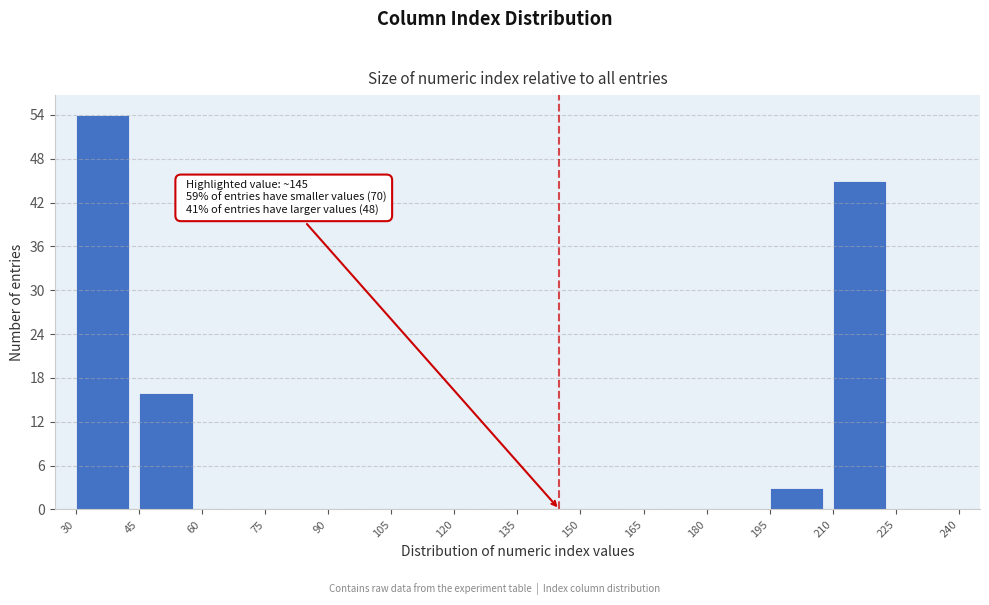

Over which range of the x-axis is the bar tallest?

30 to 45